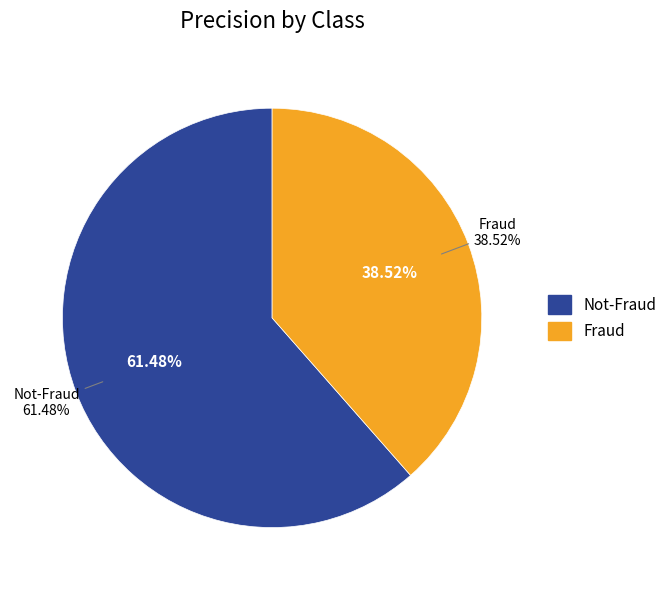

Rank the categories by value from highest to lowest.

Not-Fraud, Fraud